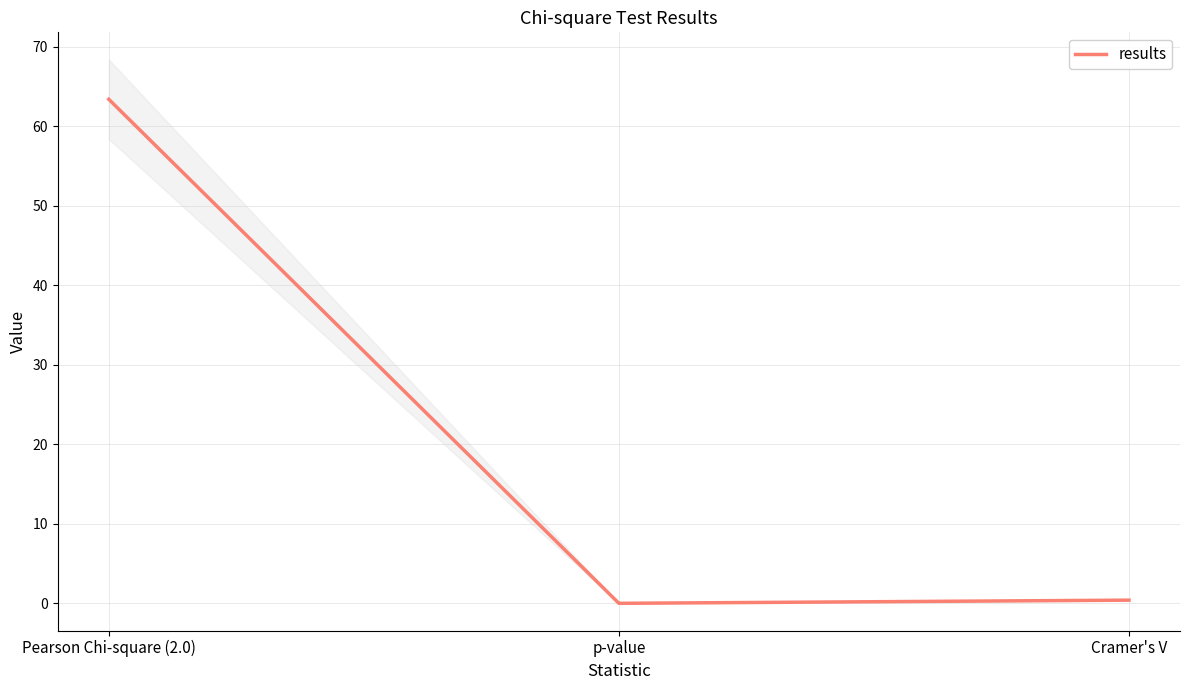

Reading right to left, extract all data points from this chart.

Cramer's V=0.4	p-value=0.0	Pearson Chi-square (2.0)=63.4